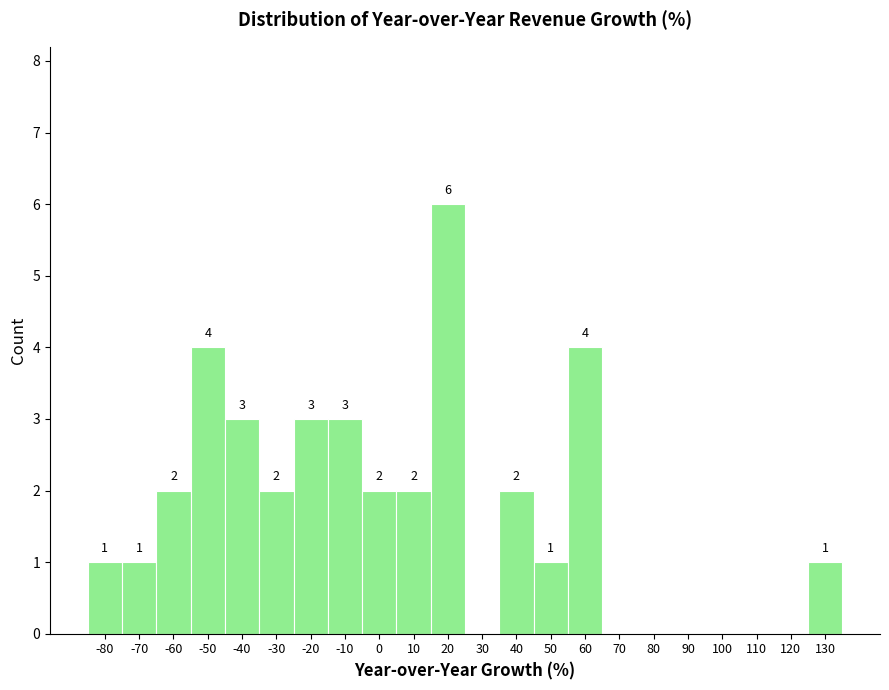

Reading left to right, extract all data points from this chart.

-80=1	-70=1	-60=2	-50=4	-40=3	-30=2	-20=3	-10=3	0=2	10=2	20=6	30=0	40=2	50=1	60=4	70=0	80=0	90=0	100=0	110=0	120=0	130=1